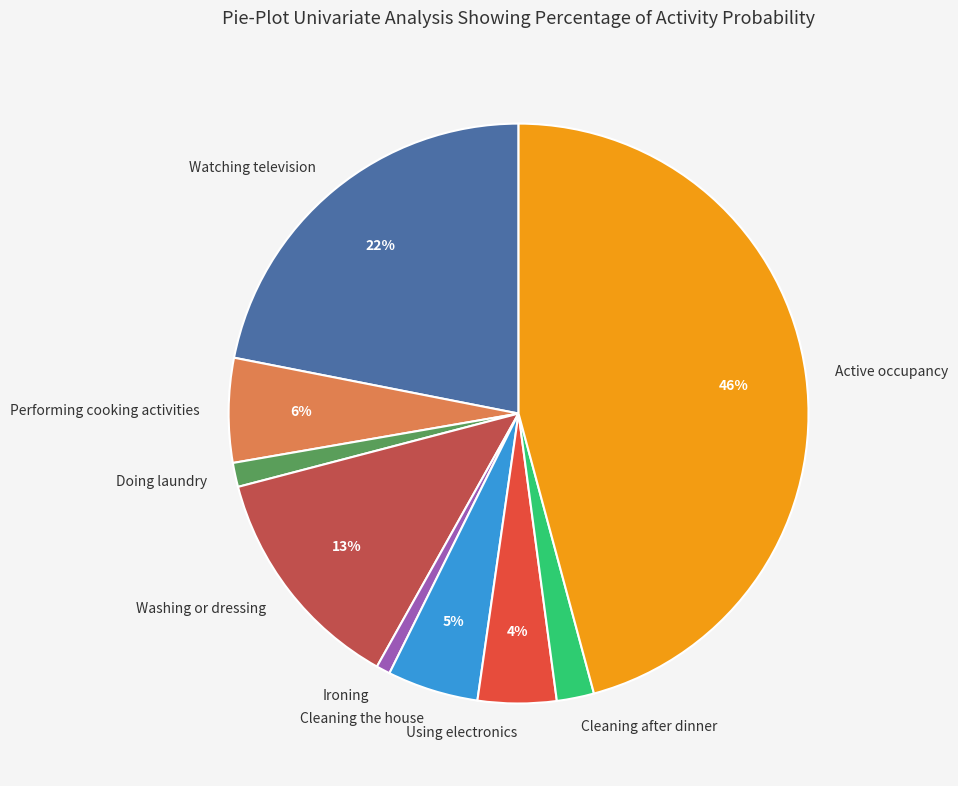

Is it true that Doing laundry is 13% of the pie?

False